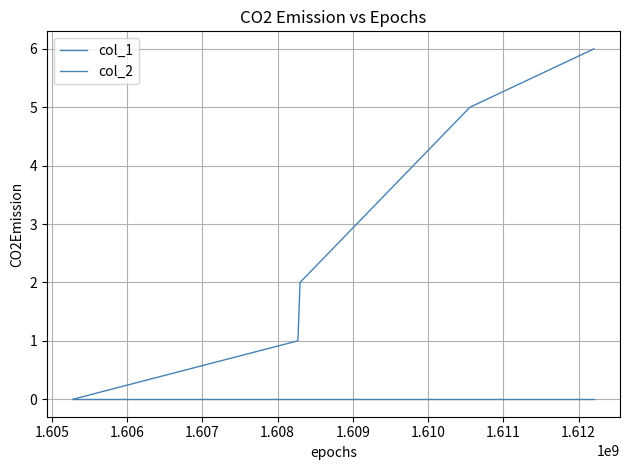

Is this an area chart (filled region under the line)?

No